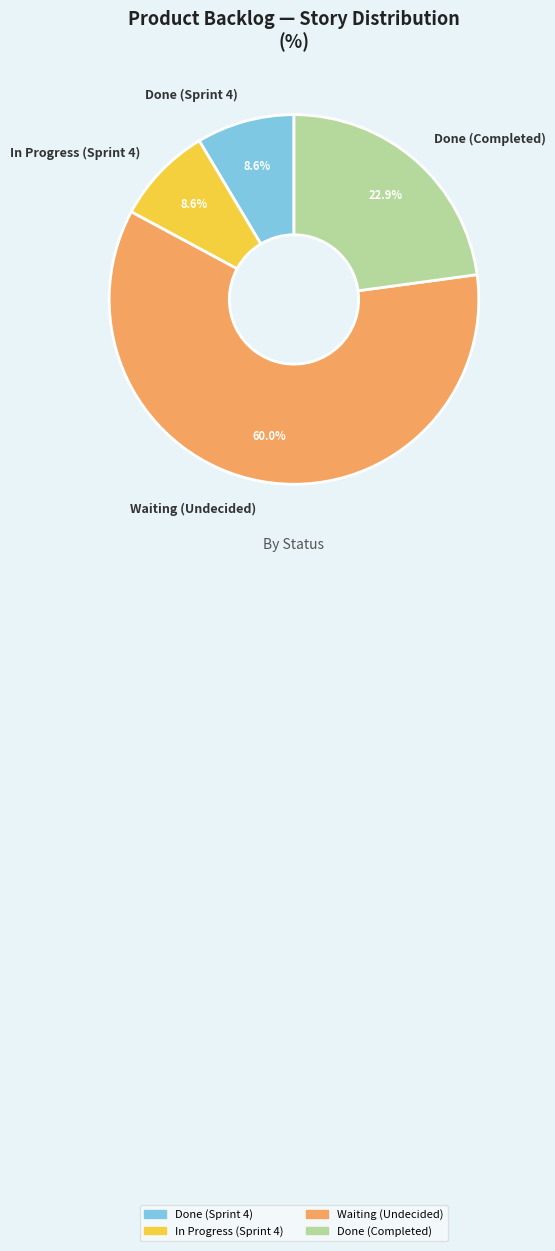

Combined, do In Progress (Sprint 4) and Done (Sprint 4) account for over 50%?

No